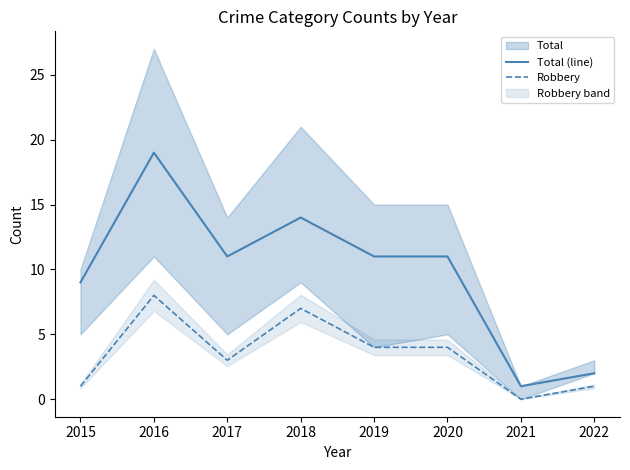

Count the number of categories in the chart.

8